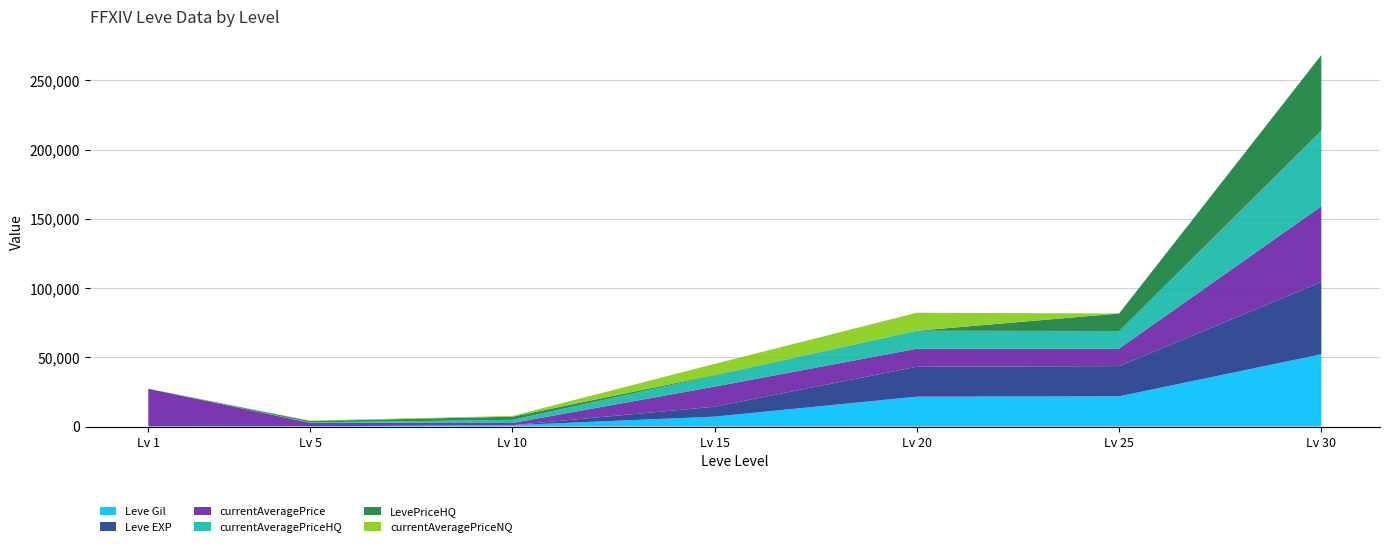

Reading left to right, list all the values displayed in this chart.

Leve Gil: 1=160	5=220	10=990	15=7170	20=21600	25=21830	30=52220
Leve EXP: 1=1	5=5	10=9	15=7170	20=21600	25=21830	30=52220
currentAveragePrice: 1=27128	5=2507	10=1585	15=14499	20=13000	25=12666	30=54624
currentAveragePriceHQ: 1=0	5=302	10=2269	15=8000	20=13000	25=12666	30=54624
LevePriceHQ: 1=0	5=978	10=2269	15=400	20=0	25=12666	30=54624
currentAveragePriceNQ: 1=0	5=302	10=558	15=8000	20=13000	25=0	30=0